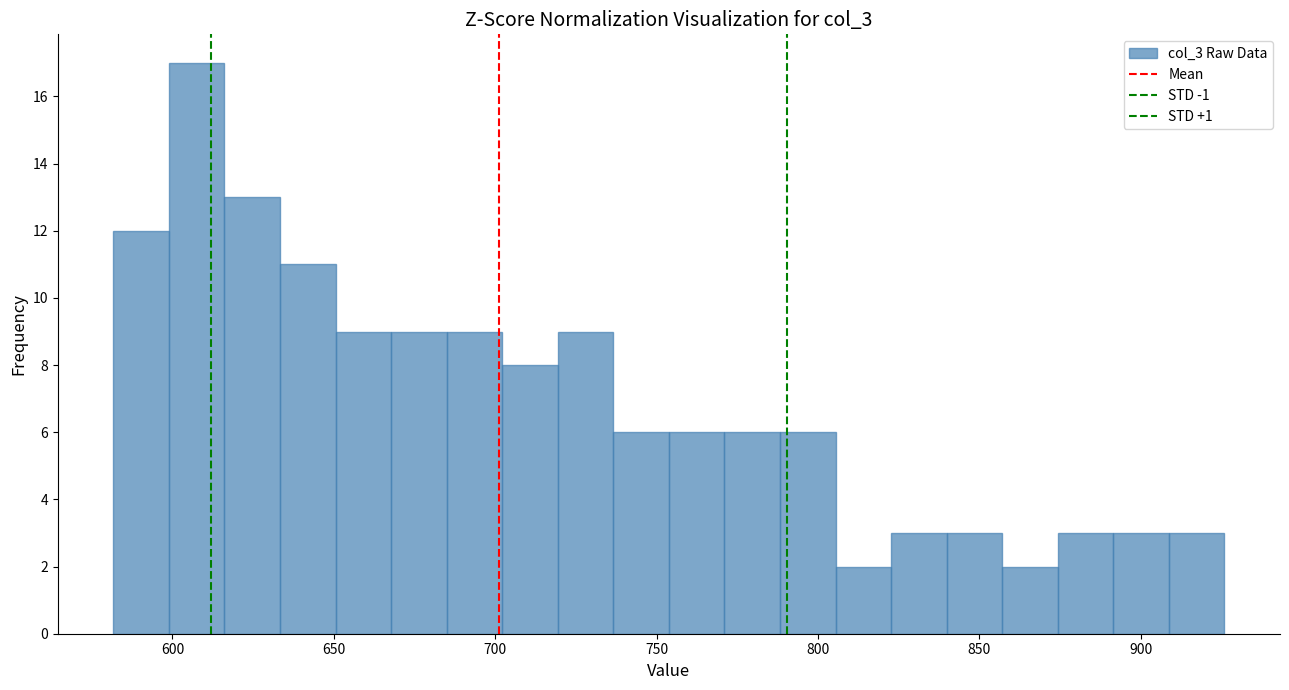

Around what value on the x-axis is the tallest bar? Give the approximate position of its centre, as read against the axis.

610